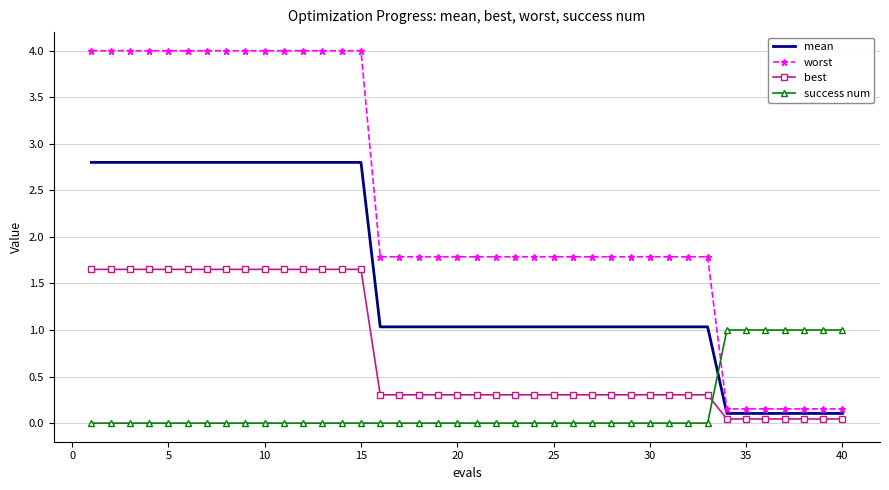

Rank the series by their average value, from lowest to highest.

success num, best, mean, worst